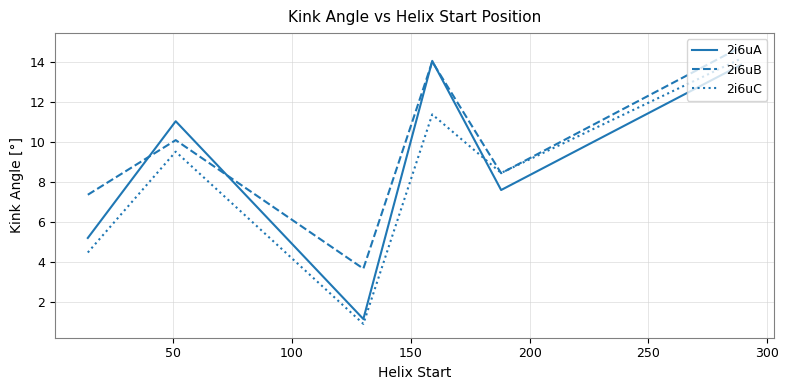

Which series has the largest total across all categories?

2i6uB